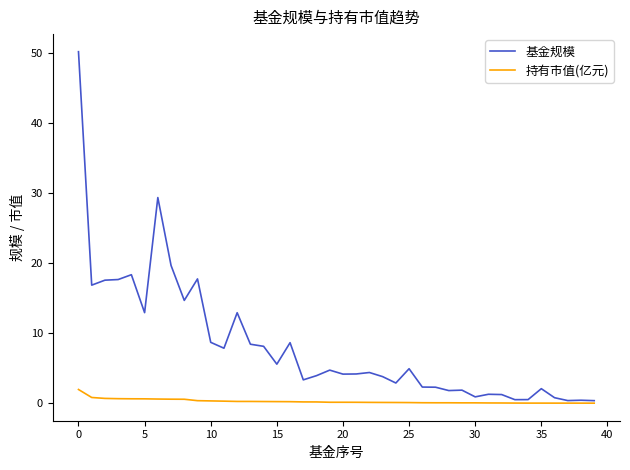

How many lines are shown in the chart?

2